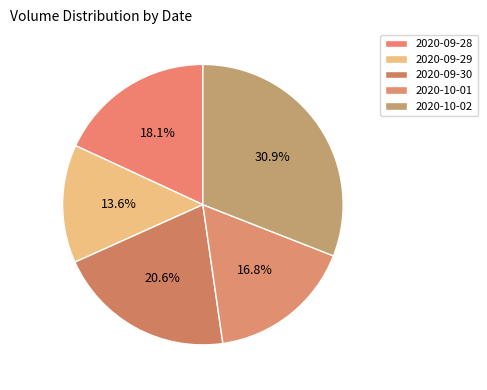

Which category has the smallest portion of the pie?

2020-09-29